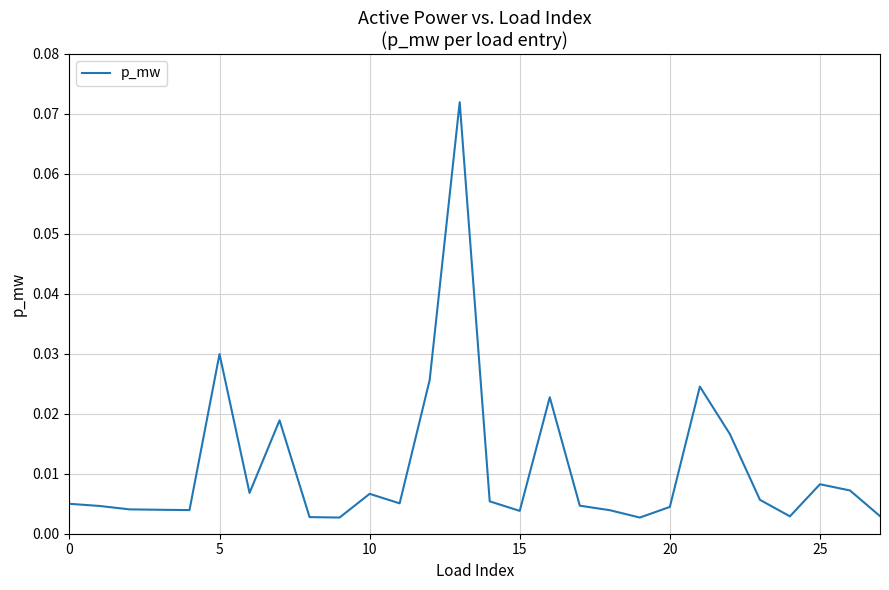

Reading right to left, list all the values displayed in this chart.

0.0	0.0	0.0	0.0	0.0	0.0	0.0	0.0	0.0	0.0	0.0	0.0	0.0	0.0	0.1	0.0	0.0	0.0	0.0	0.0	0.0	0.0	0.0	0.0	0.0	0.0	0.0	0.0